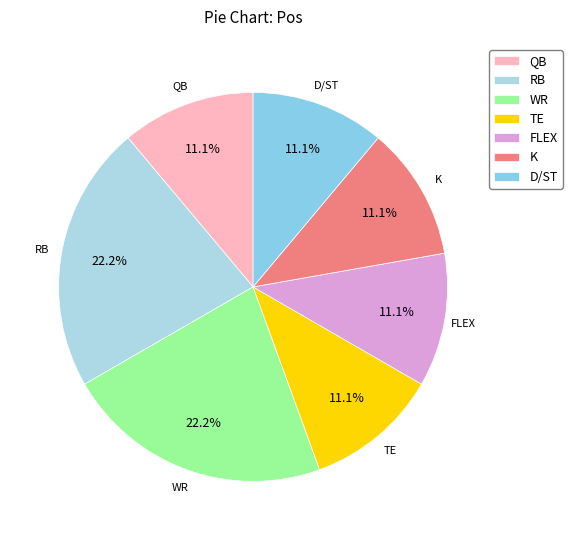

Does WR account for over 50% of the chart?

No